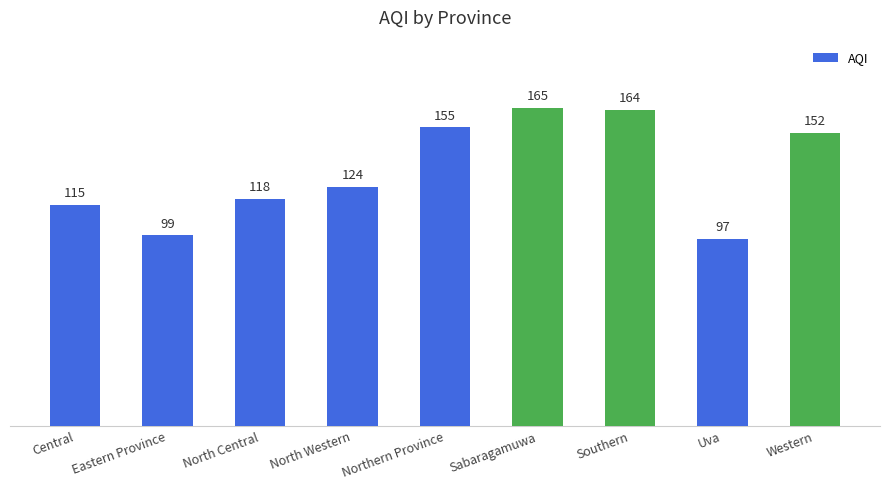

Between Southern and Central, which is larger?

Southern